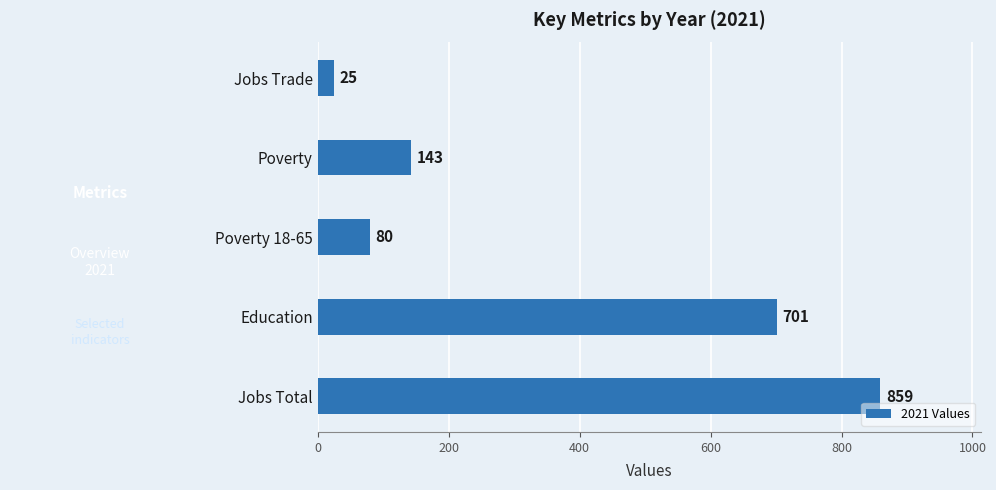

What is the ratio of the value at Jobs Trade to the value at Poverty 18-65?

0.3